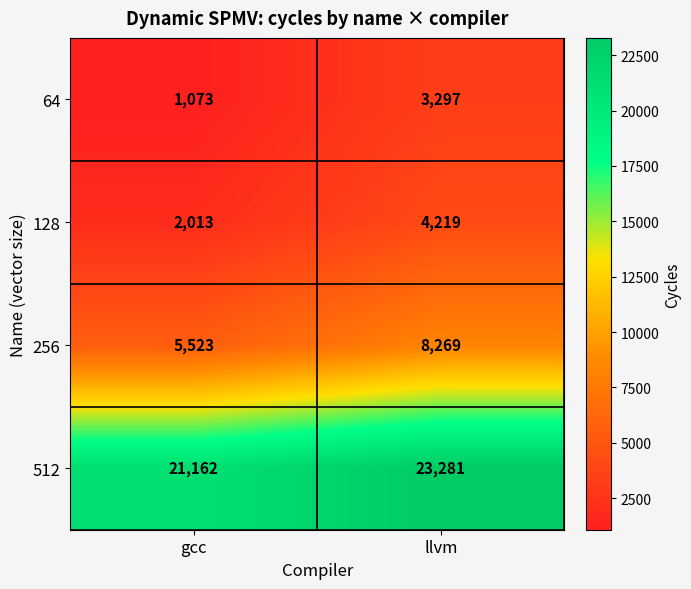

Reading left to right, list all the values displayed in this chart.

64: gcc=1073	llvm=3297
128: gcc=2013	llvm=4219
256: gcc=5523	llvm=8269
512: gcc=21162	llvm=23281